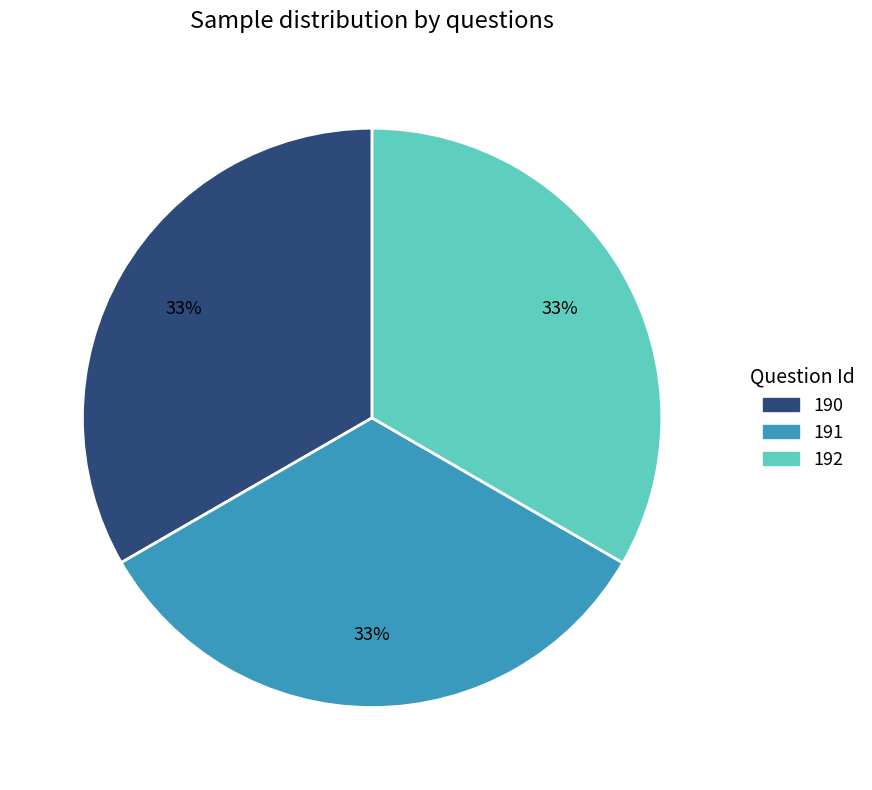

Do 191 and 190 together represent more than half of the pie?

Yes